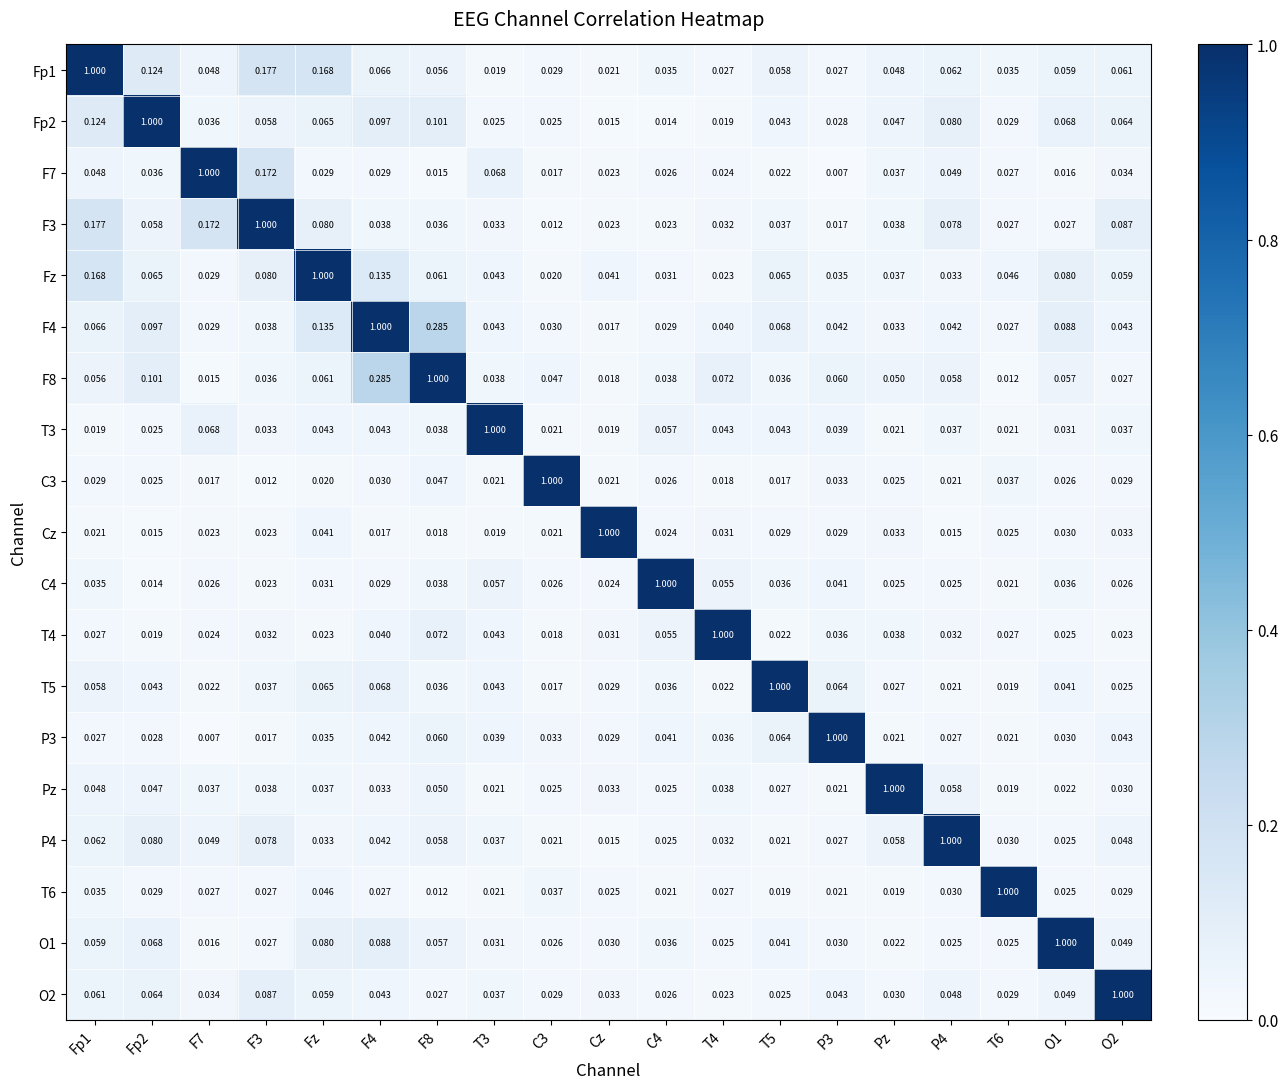

Reading left to right, what are all the values shown in this chart?

Fp1: Fp1=1.0	Fp2=0.1	F7=0.0	F3=0.2	Fz=0.2	F4=0.1	F8=0.1	T3=0.0	C3=0.0	Cz=0.0	C4=0.0	T4=0.0	T5=0.1	P3=0.0	Pz=0.0	P4=0.1	T6=0.0	O1=0.1	O2=0.1
Fp2: Fp1=0.1	Fp2=1.0	F7=0.0	F3=0.1	Fz=0.1	F4=0.1	F8=0.1	T3=0.0	C3=0.0	Cz=0.0	C4=0.0	T4=0.0	T5=0.0	P3=0.0	Pz=0.0	P4=0.1	T6=0.0	O1=0.1	O2=0.1
F7: Fp1=0.0	Fp2=0.0	F7=1.0	F3=0.2	Fz=0.0	F4=0.0	F8=0.0	T3=0.1	C3=0.0	Cz=0.0	C4=0.0	T4=0.0	T5=0.0	P3=0.0	Pz=0.0	P4=0.0	T6=0.0	O1=0.0	O2=0.0
F3: Fp1=0.2	Fp2=0.1	F7=0.2	F3=1.0	Fz=0.1	F4=0.0	F8=0.0	T3=0.0	C3=0.0	Cz=0.0	C4=0.0	T4=0.0	T5=0.0	P3=0.0	Pz=0.0	P4=0.1	T6=0.0	O1=0.0	O2=0.1
Fz: Fp1=0.2	Fp2=0.1	F7=0.0	F3=0.1	Fz=1.0	F4=0.1	F8=0.1	T3=0.0	C3=0.0	Cz=0.0	C4=0.0	T4=0.0	T5=0.1	P3=0.0	Pz=0.0	P4=0.0	T6=0.0	O1=0.1	O2=0.1
F4: Fp1=0.1	Fp2=0.1	F7=0.0	F3=0.0	Fz=0.1	F4=1.0	F8=0.3	T3=0.0	C3=0.0	Cz=0.0	C4=0.0	T4=0.0	T5=0.1	P3=0.0	Pz=0.0	P4=0.0	T6=0.0	O1=0.1	O2=0.0
F8: Fp1=0.1	Fp2=0.1	F7=0.0	F3=0.0	Fz=0.1	F4=0.3	F8=1.0	T3=0.0	C3=0.0	Cz=0.0	C4=0.0	T4=0.1	T5=0.0	P3=0.1	Pz=0.1	P4=0.1	T6=0.0	O1=0.1	O2=0.0
T3: Fp1=0.0	Fp2=0.0	F7=0.1	F3=0.0	Fz=0.0	F4=0.0	F8=0.0	T3=1.0	C3=0.0	Cz=0.0	C4=0.1	T4=0.0	T5=0.0	P3=0.0	Pz=0.0	P4=0.0	T6=0.0	O1=0.0	O2=0.0
C3: Fp1=0.0	Fp2=0.0	F7=0.0	F3=0.0	Fz=0.0	F4=0.0	F8=0.0	T3=0.0	C3=1.0	Cz=0.0	C4=0.0	T4=0.0	T5=0.0	P3=0.0	Pz=0.0	P4=0.0	T6=0.0	O1=0.0	O2=0.0
Cz: Fp1=0.0	Fp2=0.0	F7=0.0	F3=0.0	Fz=0.0	F4=0.0	F8=0.0	T3=0.0	C3=0.0	Cz=1.0	C4=0.0	T4=0.0	T5=0.0	P3=0.0	Pz=0.0	P4=0.0	T6=0.0	O1=0.0	O2=0.0
C4: Fp1=0.0	Fp2=0.0	F7=0.0	F3=0.0	Fz=0.0	F4=0.0	F8=0.0	T3=0.1	C3=0.0	Cz=0.0	C4=1.0	T4=0.1	T5=0.0	P3=0.0	Pz=0.0	P4=0.0	T6=0.0	O1=0.0	O2=0.0
T4: Fp1=0.0	Fp2=0.0	F7=0.0	F3=0.0	Fz=0.0	F4=0.0	F8=0.1	T3=0.0	C3=0.0	Cz=0.0	C4=0.1	T4=1.0	T5=0.0	P3=0.0	Pz=0.0	P4=0.0	T6=0.0	O1=0.0	O2=0.0
T5: Fp1=0.1	Fp2=0.0	F7=0.0	F3=0.0	Fz=0.1	F4=0.1	F8=0.0	T3=0.0	C3=0.0	Cz=0.0	C4=0.0	T4=0.0	T5=1.0	P3=0.1	Pz=0.0	P4=0.0	T6=0.0	O1=0.0	O2=0.0
P3: Fp1=0.0	Fp2=0.0	F7=0.0	F3=0.0	Fz=0.0	F4=0.0	F8=0.1	T3=0.0	C3=0.0	Cz=0.0	C4=0.0	T4=0.0	T5=0.1	P3=1.0	Pz=0.0	P4=0.0	T6=0.0	O1=0.0	O2=0.0
Pz: Fp1=0.0	Fp2=0.0	F7=0.0	F3=0.0	Fz=0.0	F4=0.0	F8=0.1	T3=0.0	C3=0.0	Cz=0.0	C4=0.0	T4=0.0	T5=0.0	P3=0.0	Pz=1.0	P4=0.1	T6=0.0	O1=0.0	O2=0.0
P4: Fp1=0.1	Fp2=0.1	F7=0.0	F3=0.1	Fz=0.0	F4=0.0	F8=0.1	T3=0.0	C3=0.0	Cz=0.0	C4=0.0	T4=0.0	T5=0.0	P3=0.0	Pz=0.1	P4=1.0	T6=0.0	O1=0.0	O2=0.0
T6: Fp1=0.0	Fp2=0.0	F7=0.0	F3=0.0	Fz=0.0	F4=0.0	F8=0.0	T3=0.0	C3=0.0	Cz=0.0	C4=0.0	T4=0.0	T5=0.0	P3=0.0	Pz=0.0	P4=0.0	T6=1.0	O1=0.0	O2=0.0
O1: Fp1=0.1	Fp2=0.1	F7=0.0	F3=0.0	Fz=0.1	F4=0.1	F8=0.1	T3=0.0	C3=0.0	Cz=0.0	C4=0.0	T4=0.0	T5=0.0	P3=0.0	Pz=0.0	P4=0.0	T6=0.0	O1=1.0	O2=0.0
O2: Fp1=0.1	Fp2=0.1	F7=0.0	F3=0.1	Fz=0.1	F4=0.0	F8=0.0	T3=0.0	C3=0.0	Cz=0.0	C4=0.0	T4=0.0	T5=0.0	P3=0.0	Pz=0.0	P4=0.0	T6=0.0	O1=0.0	O2=1.0